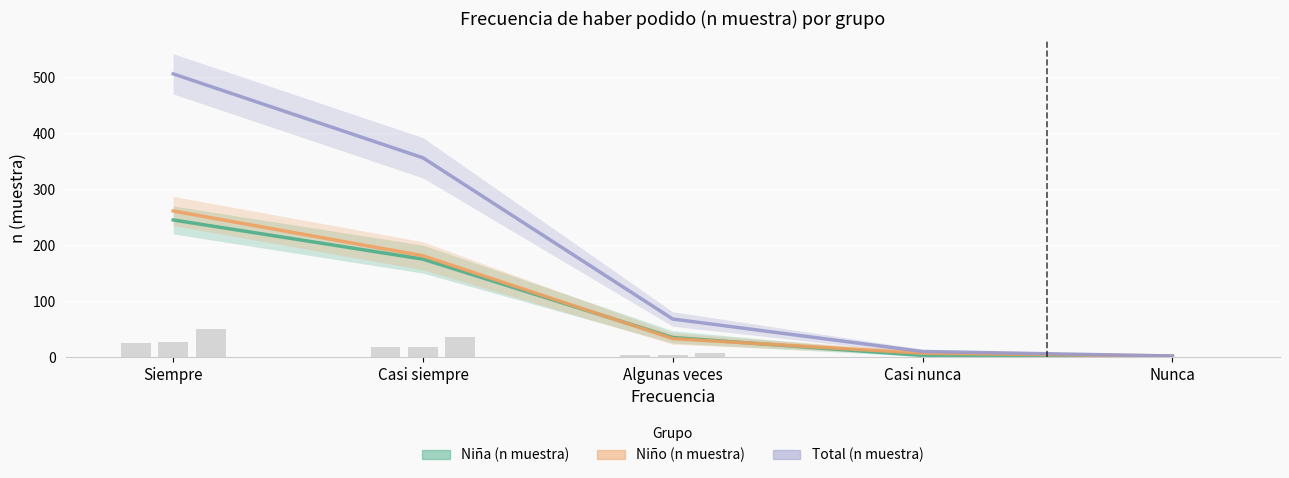

Which series has the largest total across all categories?

Total (n muestra)